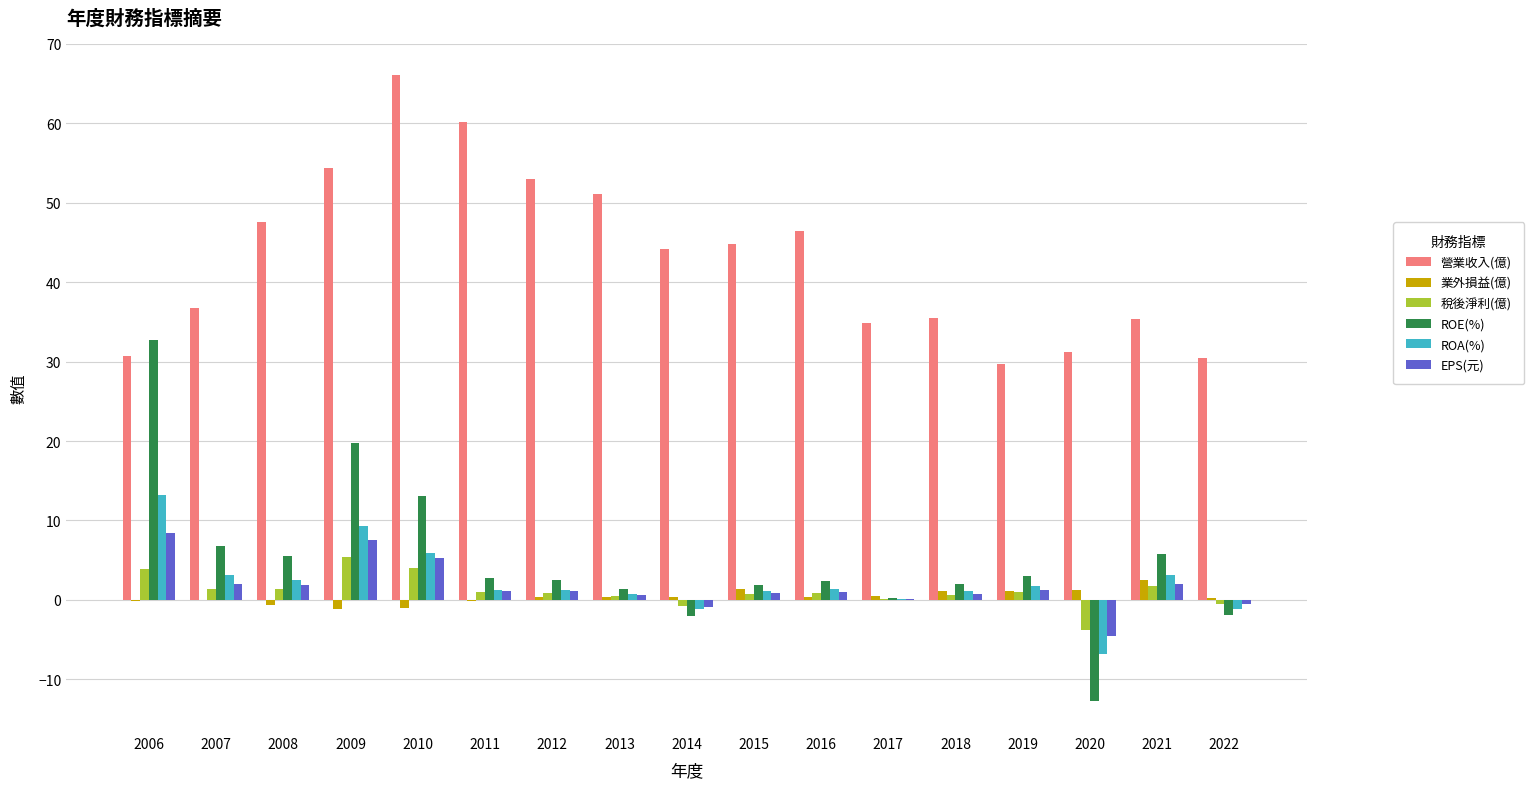

Which series changed the most between 2015 and 2019?

營業收入(億)